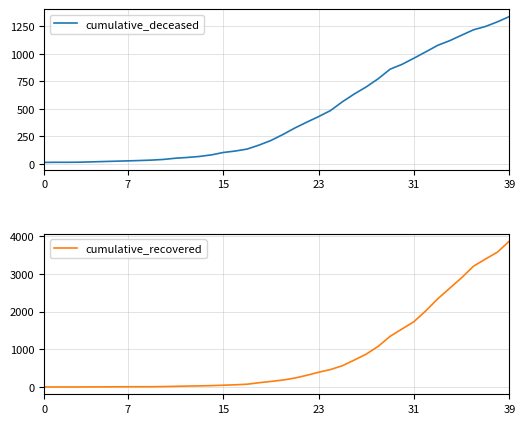

What is the label of the 30th point from the right?

10